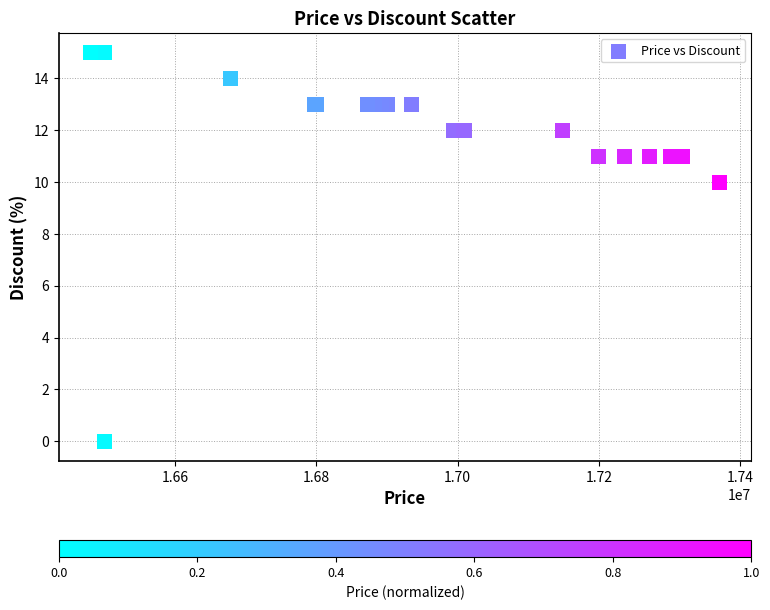

What Y value in the scatter plot is closest to 7?

10